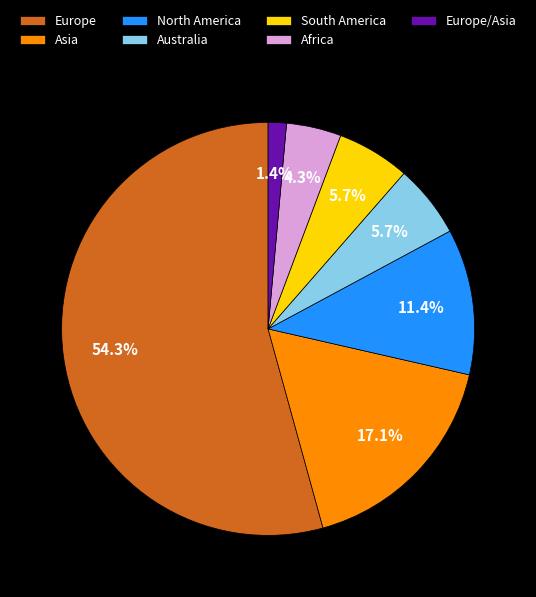

Is the sum of Asia and Europe greater than half?

Yes